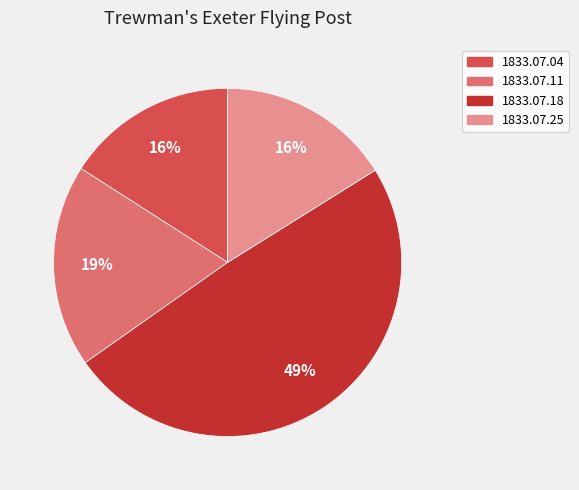

Is there any slice that represents more than half of the pie?

No